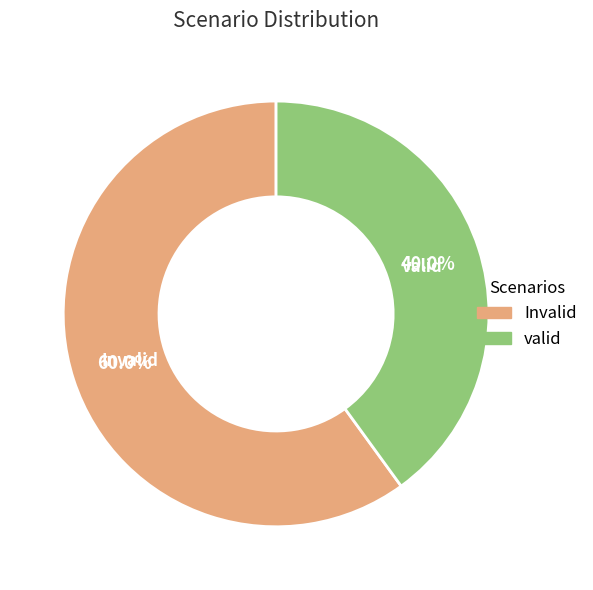

Which slice represents more than half of the pie?

Invalid